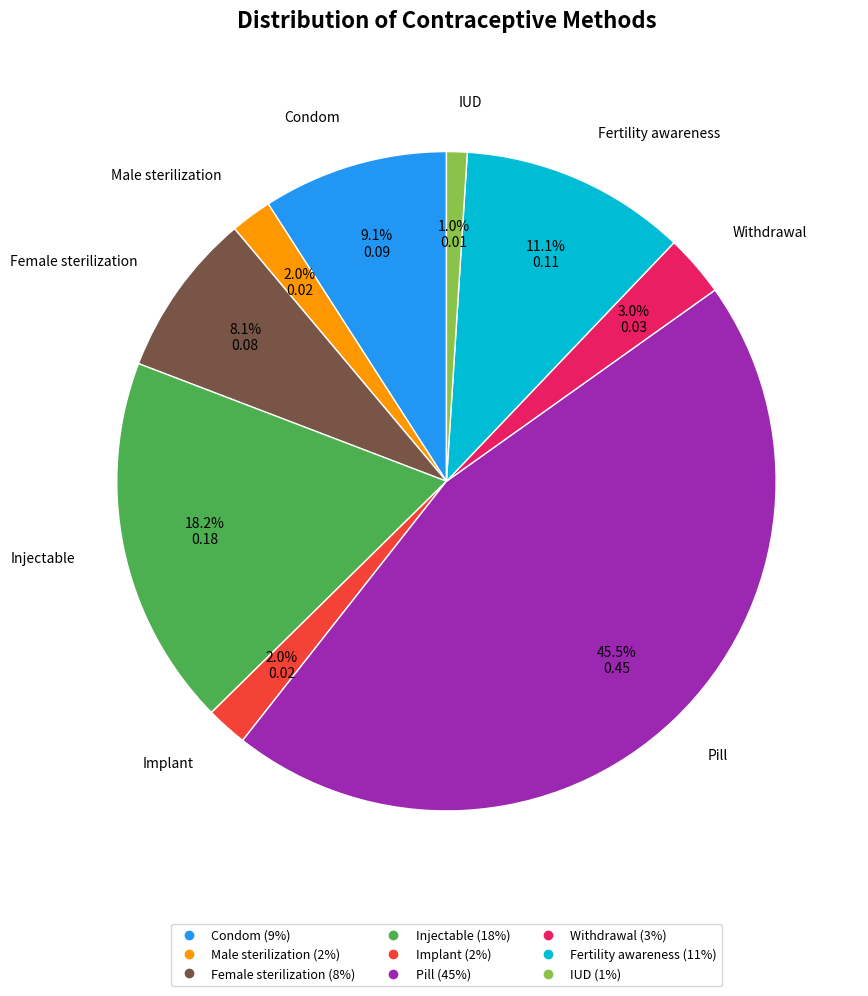

To the nearest percent, what is the difference between the largest and smallest slice percentages?

44%